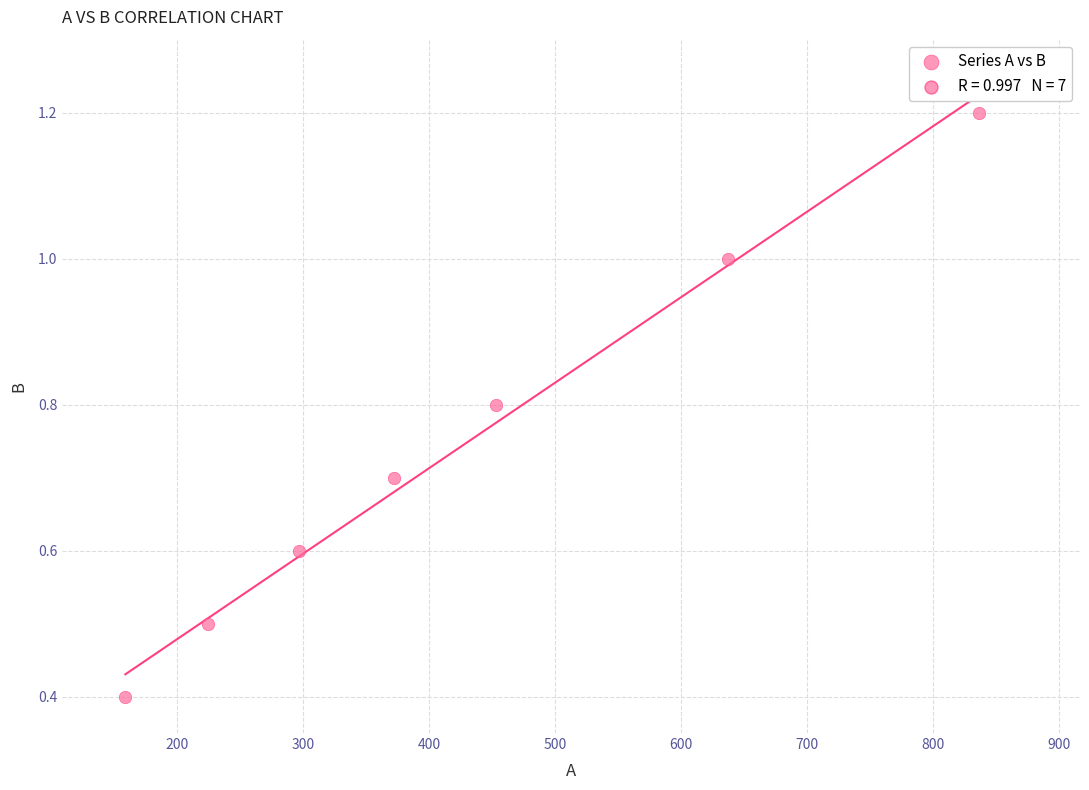

What is the average X value?

425.5